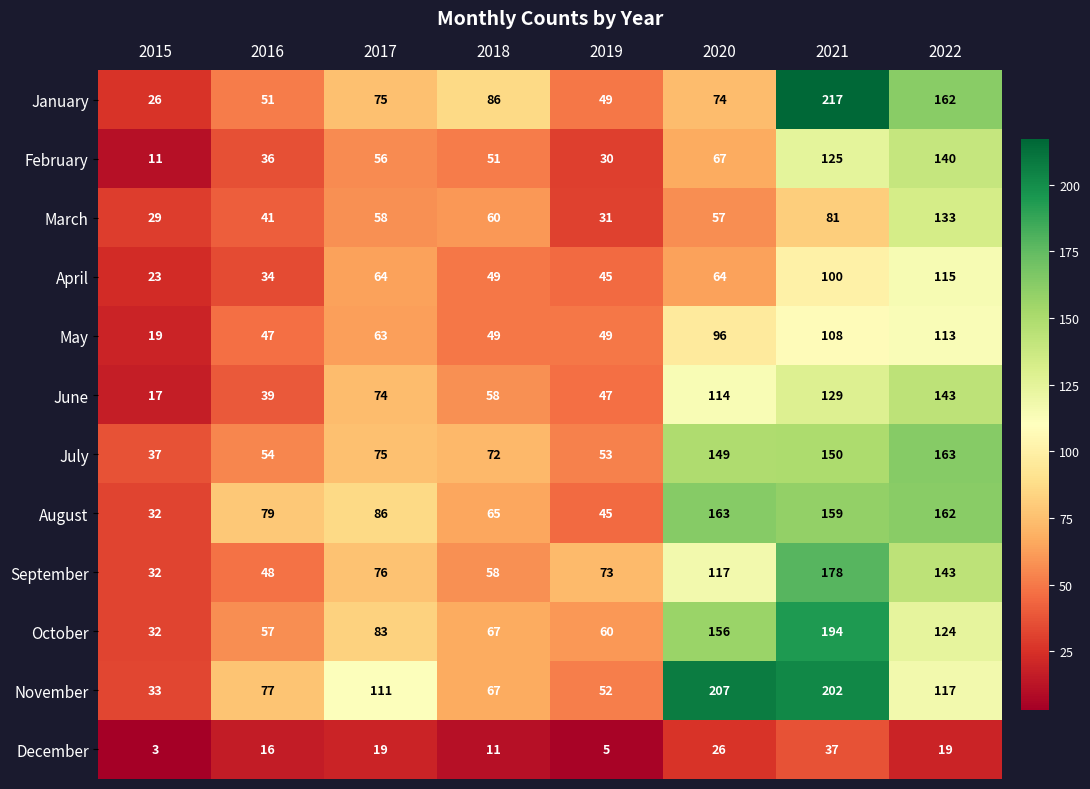

True or false: December has a value of 12 at 2020.

False